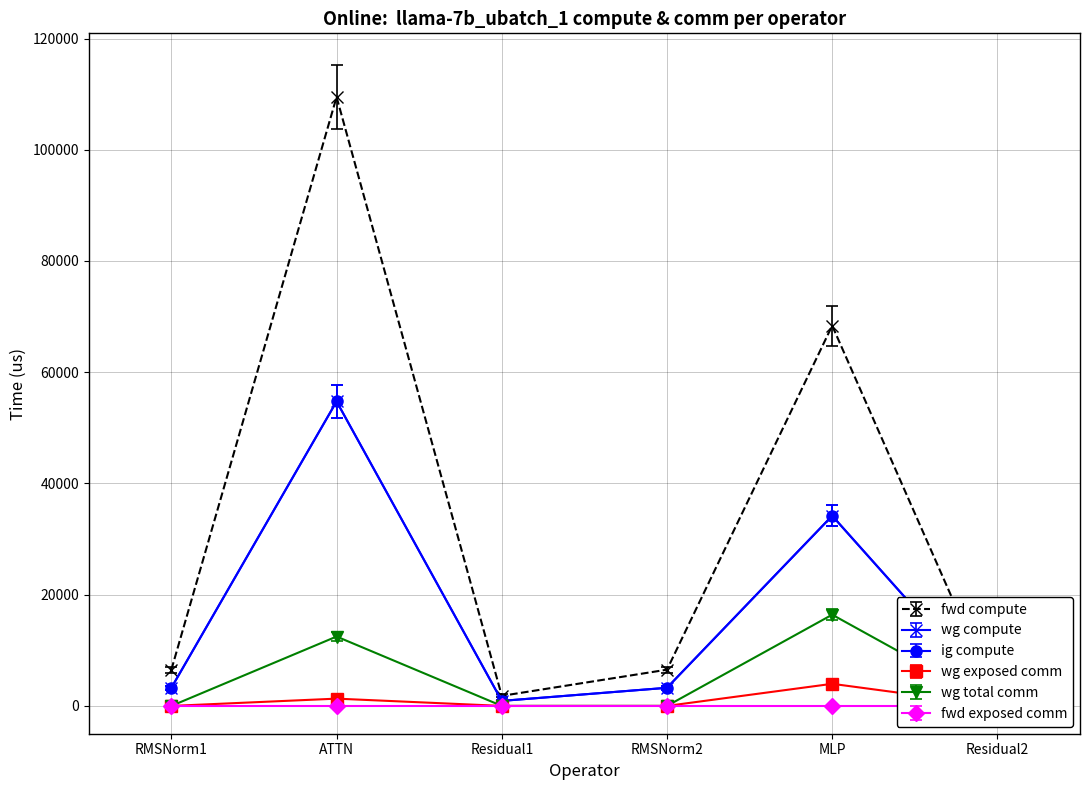

What is the total value across all series at Residual2?

2712.0